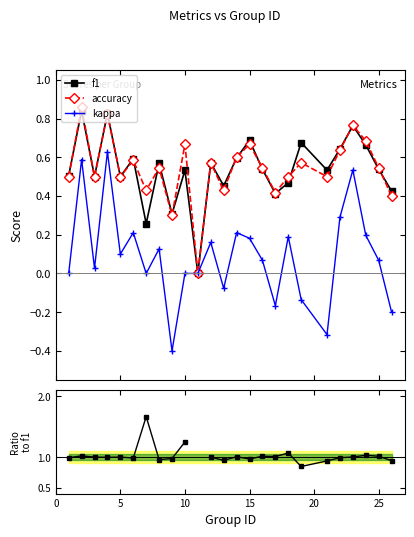

How many interior local peaks does the f1 series have?

9